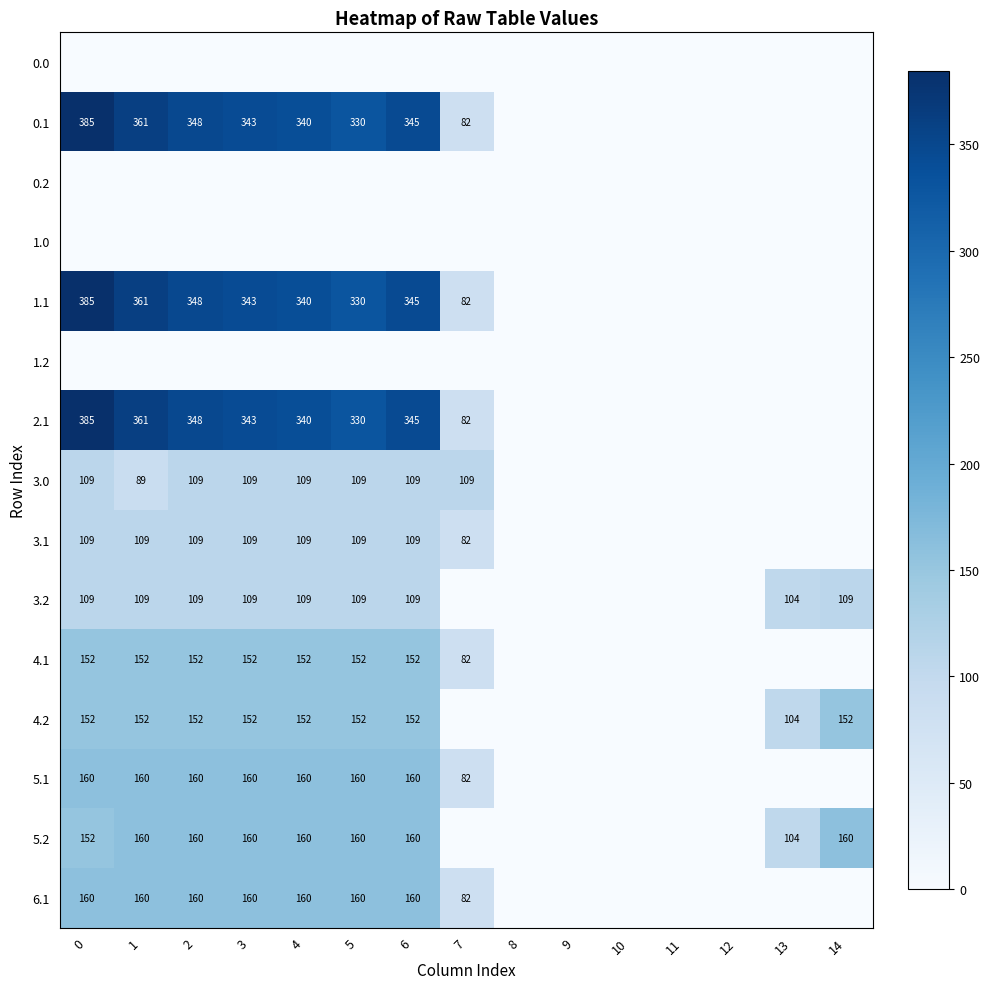

Count the 5.1 values in the range 0 to 160.

15